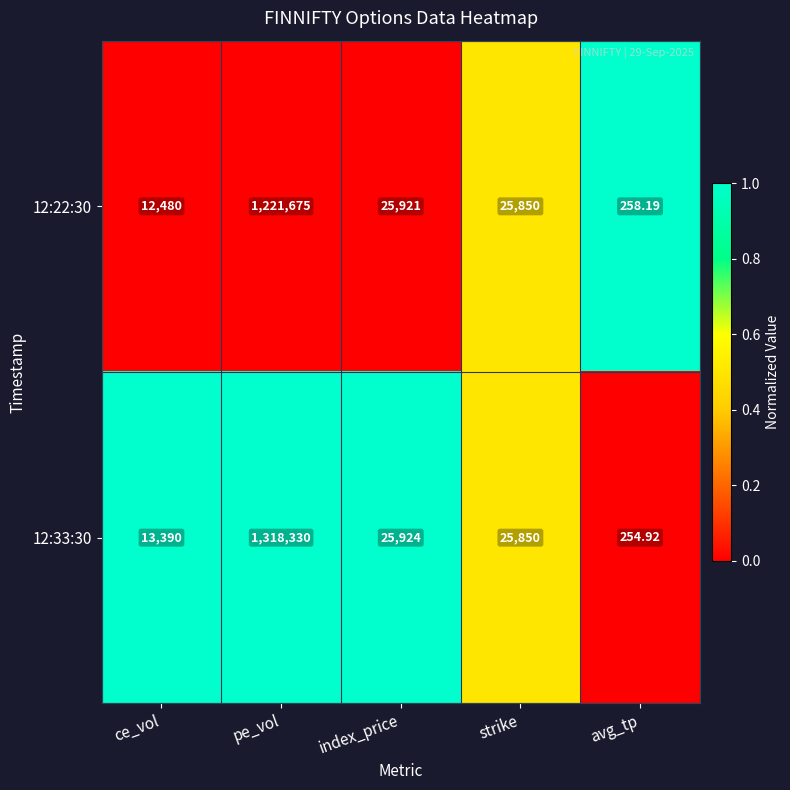

Which category has the lowest value across all series?

avg_tp